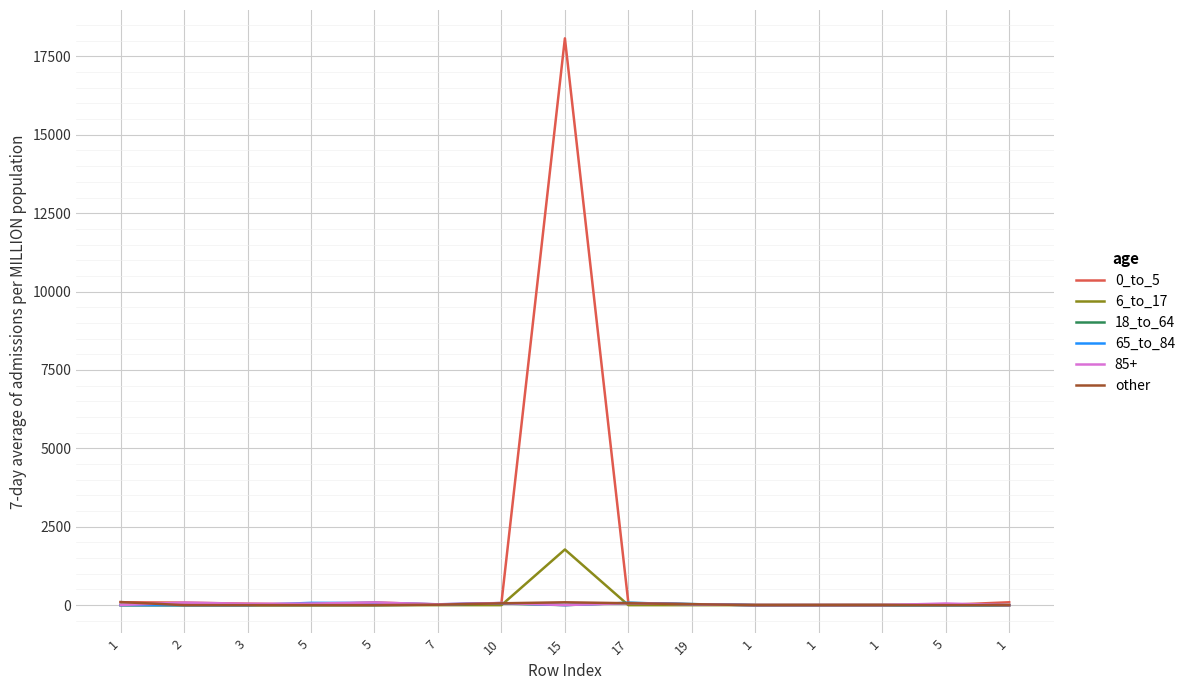

Is this an area chart (filled region under the line)?

No